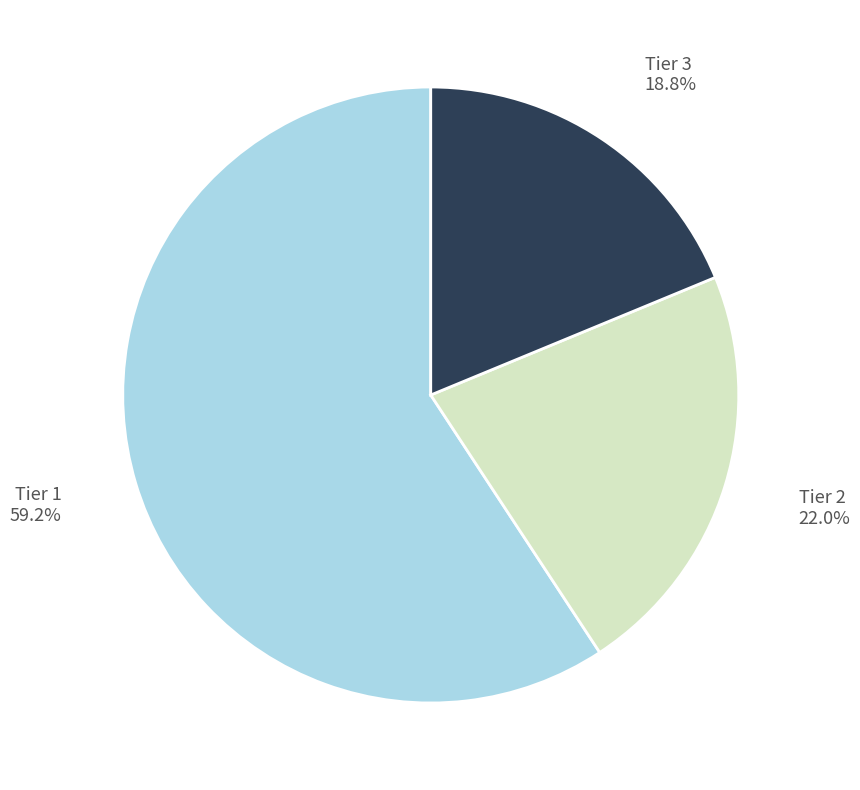

Is there a majority slice in this chart?

Yes